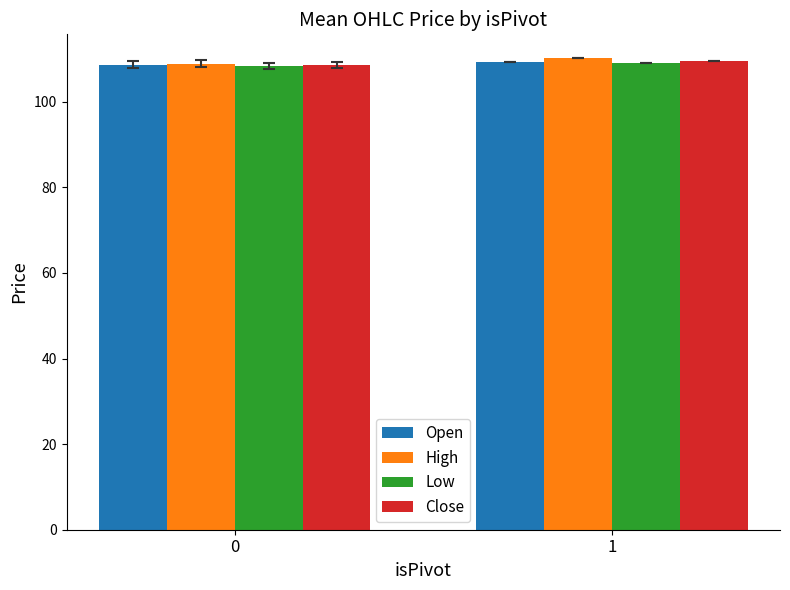

The Low series shows 158.7 at 1. True or false?

False